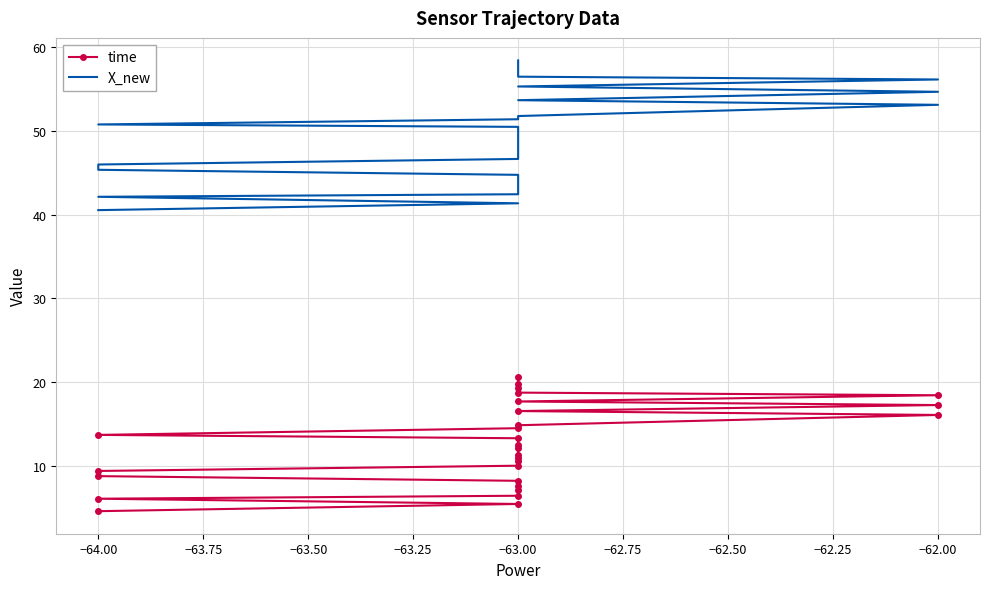

What is the difference between the maximum and minimum values in the X_new series?

17.9